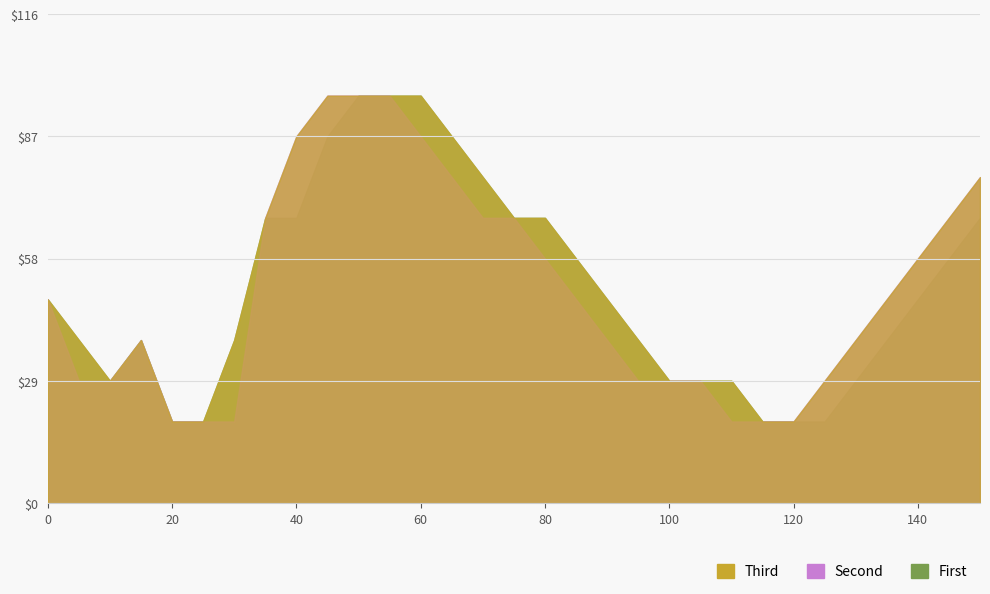

At which label does high reach its peak?

45